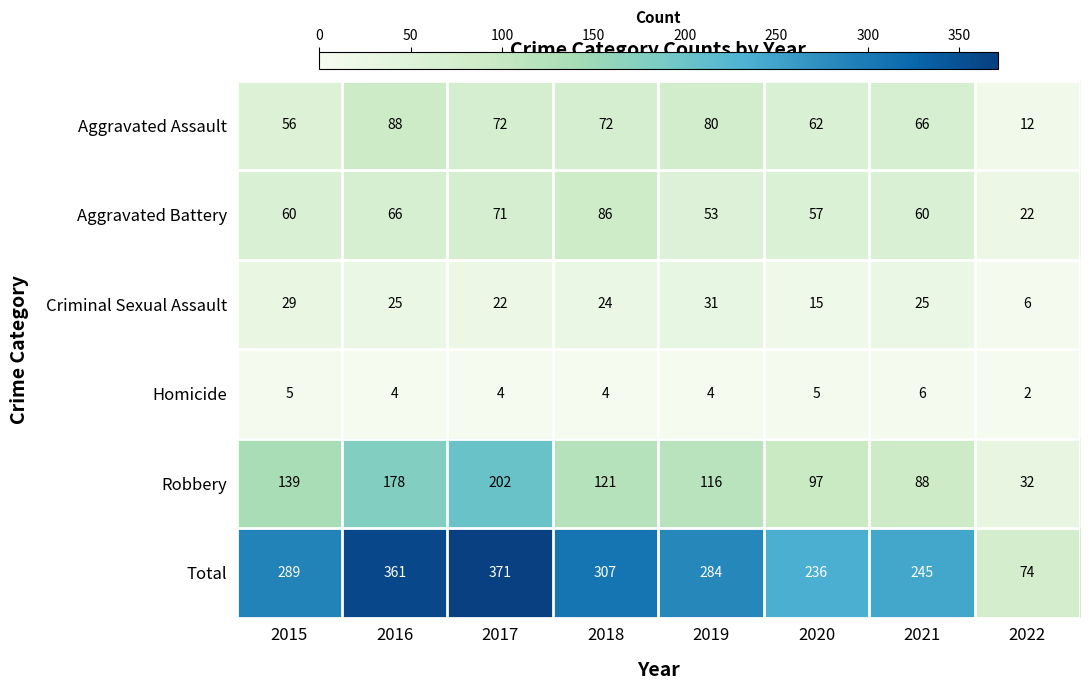

The Aggravated Assault series shows 126 at 2016. True or false?

False